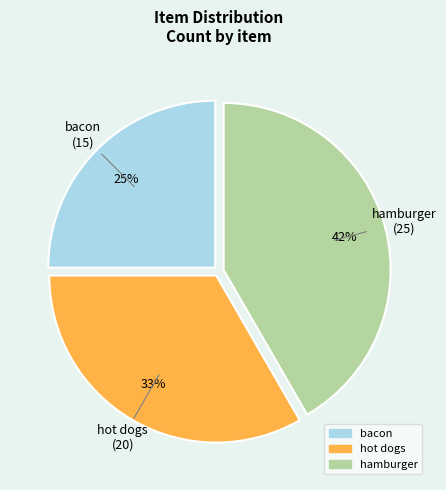

Combined, do bacon and hot dogs account for over 50%?

Yes